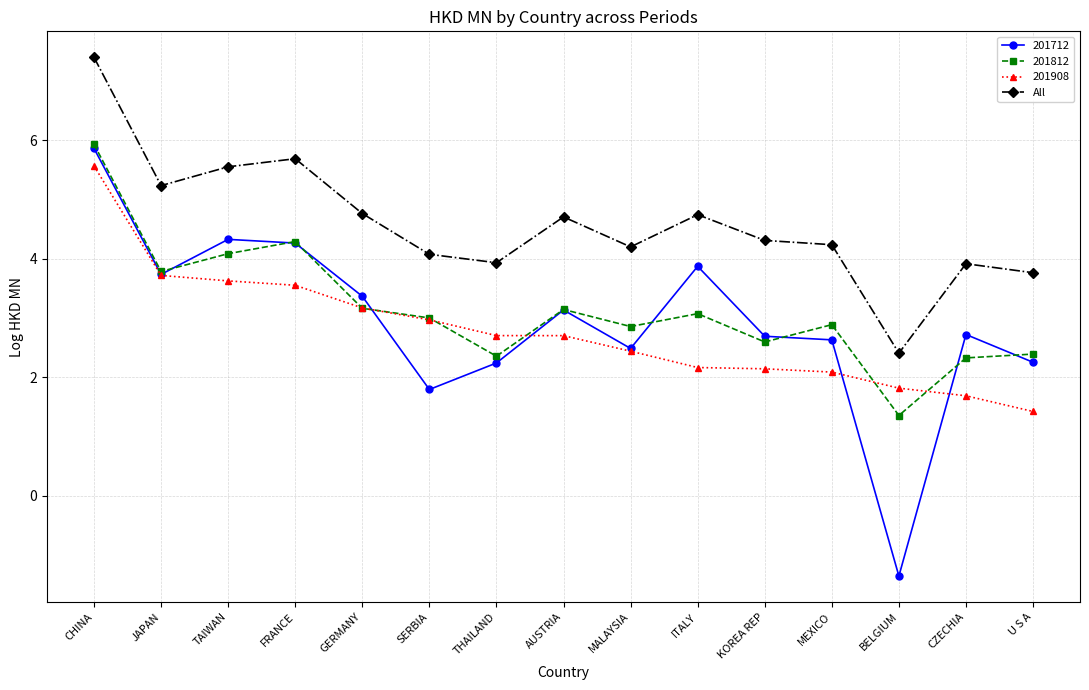

At which category does 201712 reach its first local valley?

JAPAN